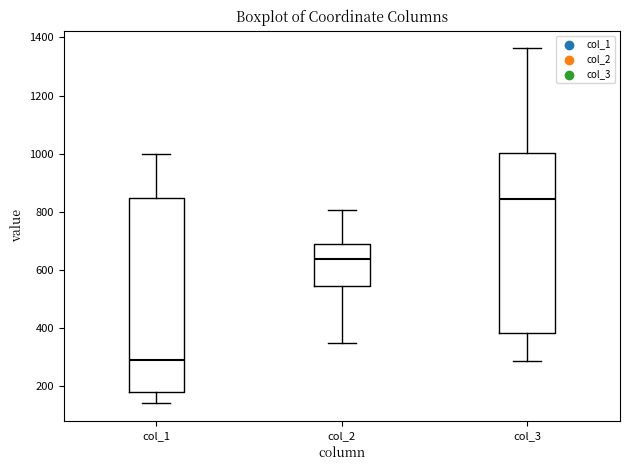

Which box is the tallest, from its lower edge to its upper edge?

col_1